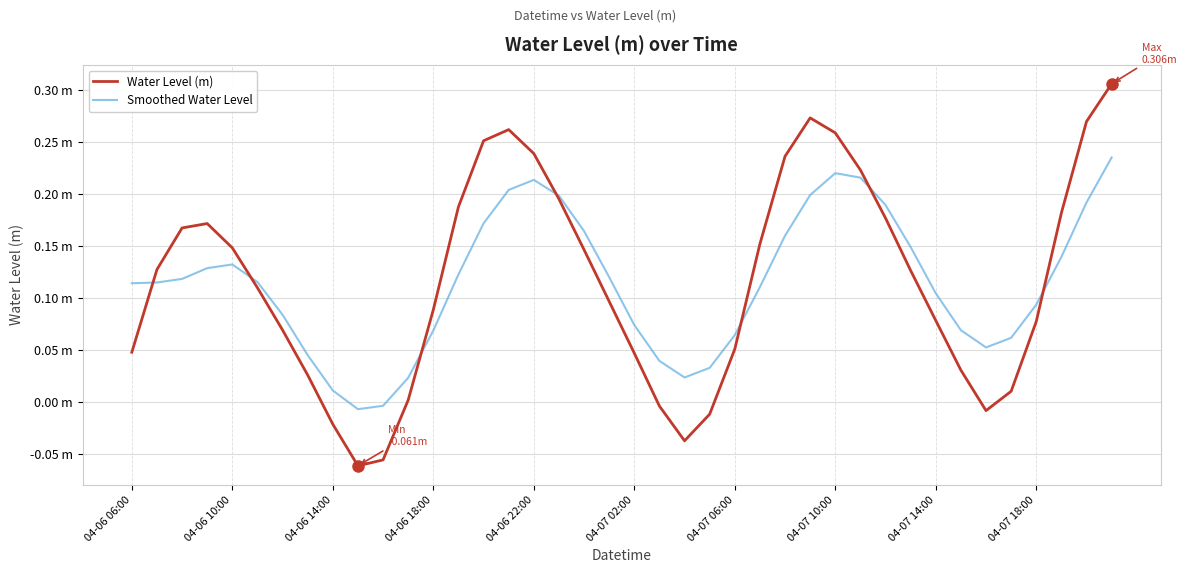

What are all the series names shown in the legend?

Water Level (m), Smoothed Water Level